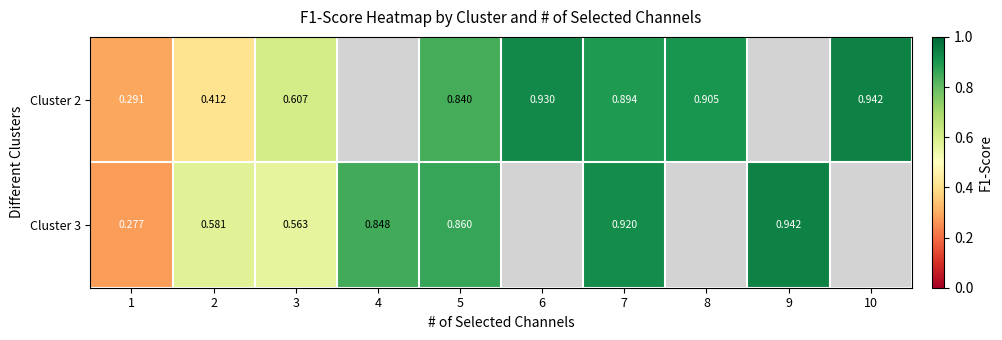

Which series has the largest range (max minus min)?

Cluster 3